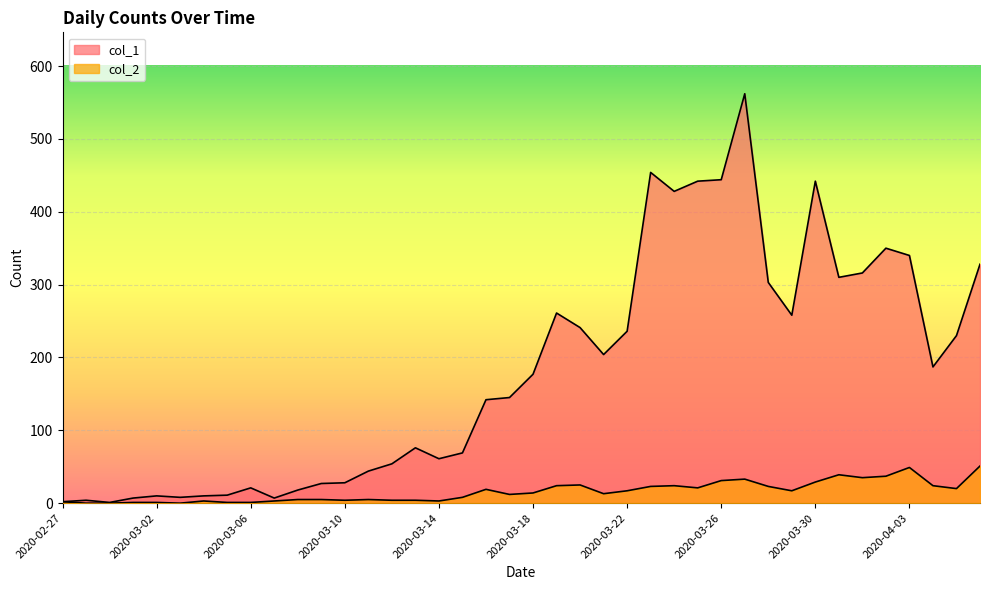

What are all the series names shown in the legend?

col_1, col_2